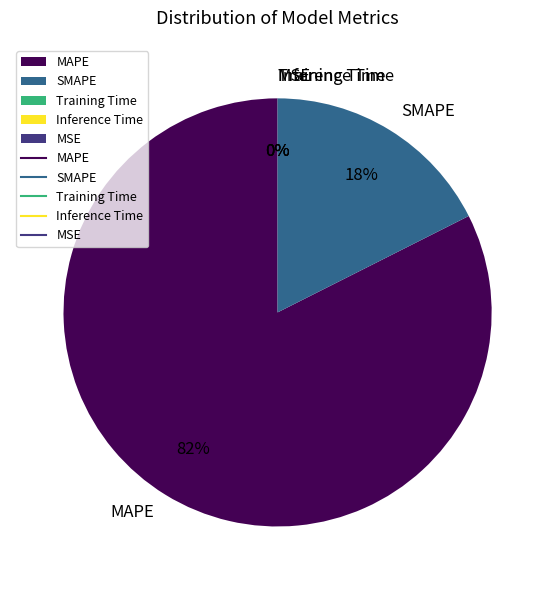

Which slice is the largest?

MAPE